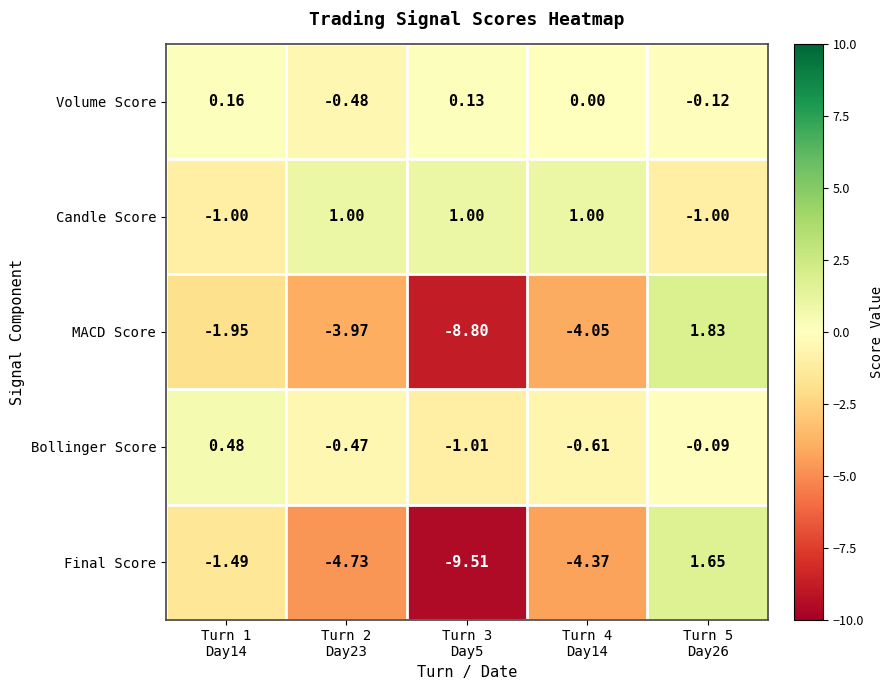

Rank the series by their maximum value, from highest to lowest.

MACD Score, Final Score, Candle Score, Bollinger Score, Volume Score